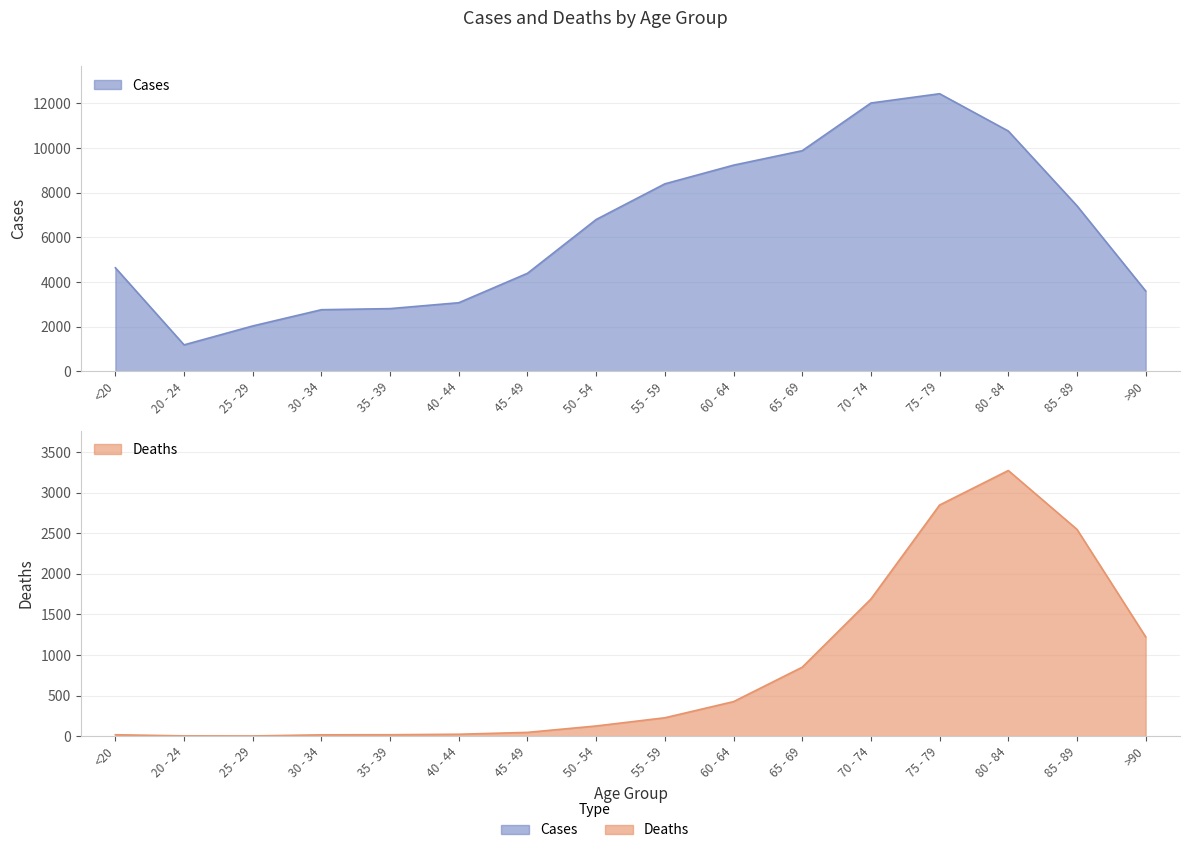

What are all the series names shown in the legend?

Deaths, Cases